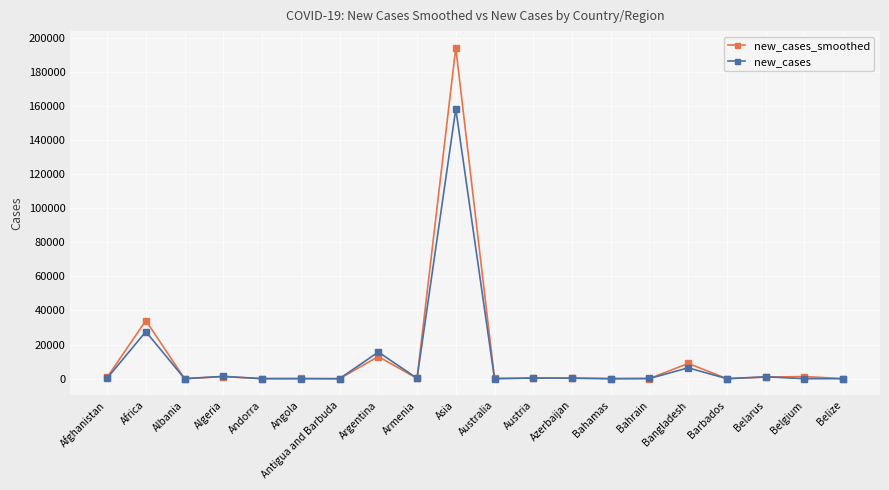

True or false: new_cases has a value of 0.0 at Belize.

True